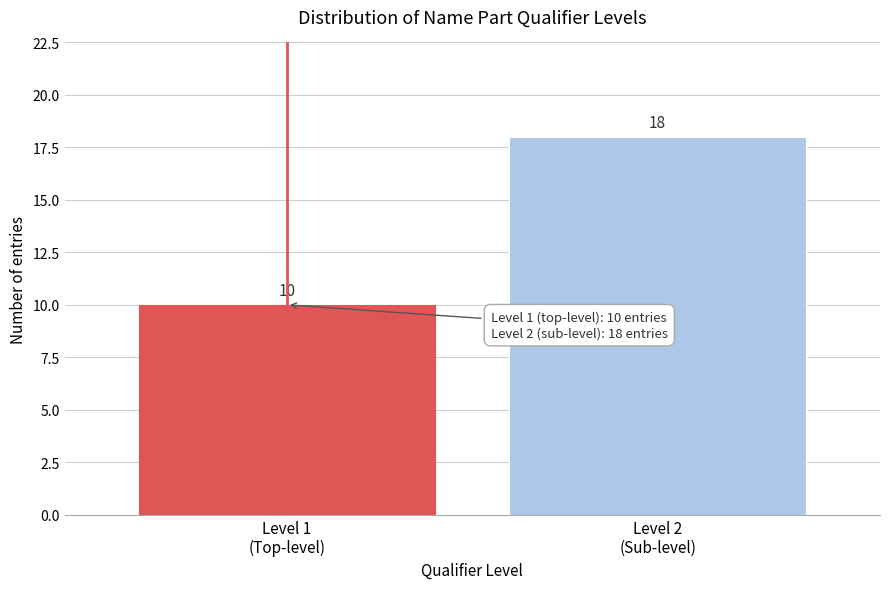

Reading right to left, transcribe all the data shown in this chart.

18	10